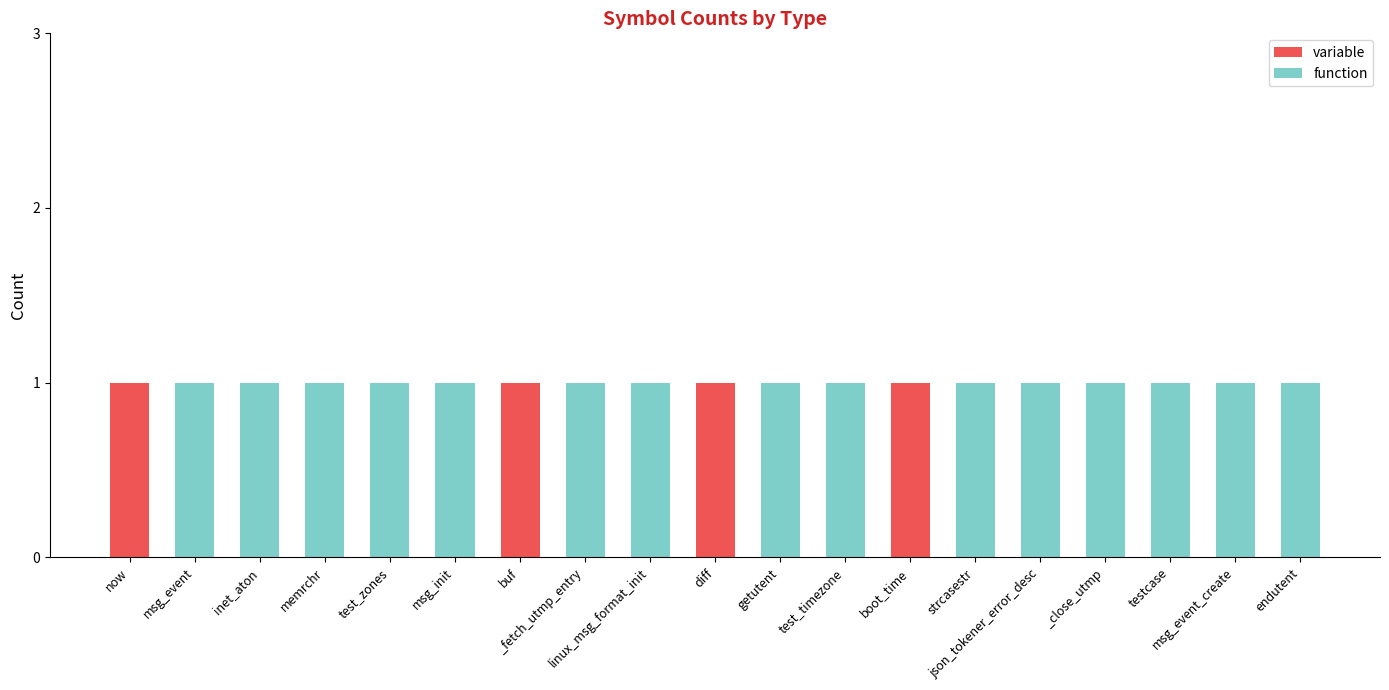

What is the sum of all variable values?

4